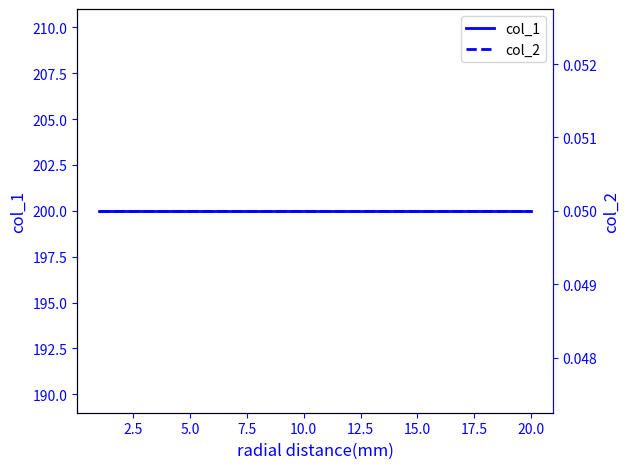

The col_2 series shows 0.1 at 12. True or false?

False